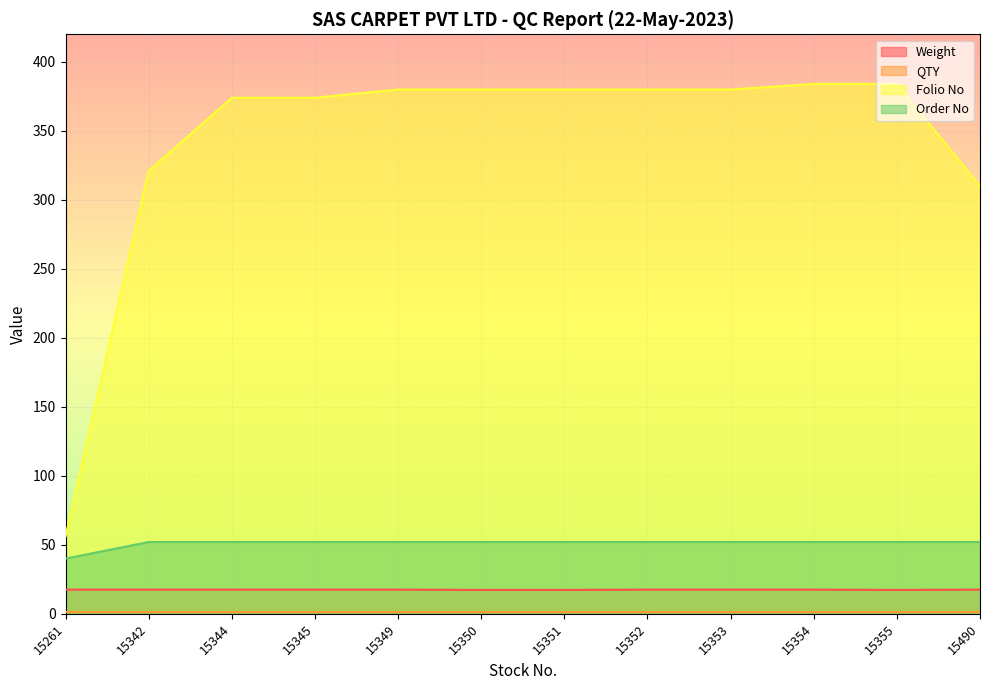

Which series has the widest spread of values?

Folio No